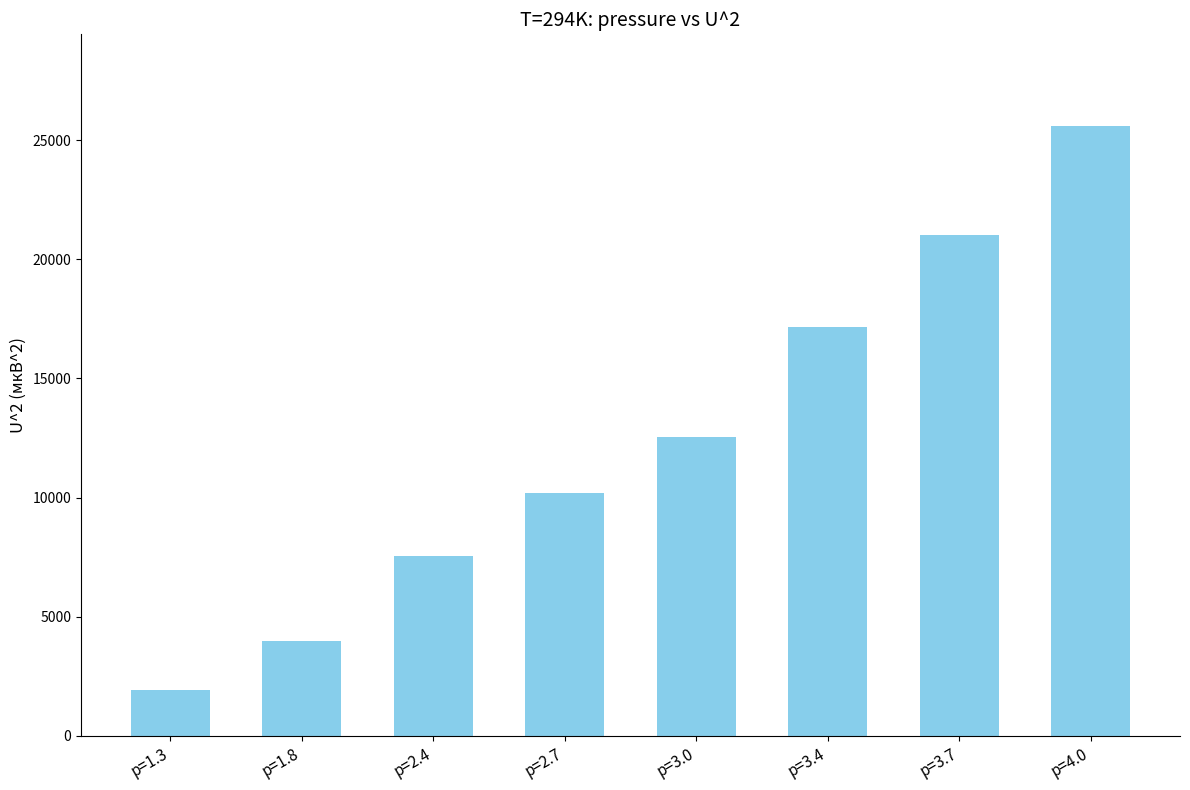

What is the difference between the values at p=4.0 and p=3.7?

4575